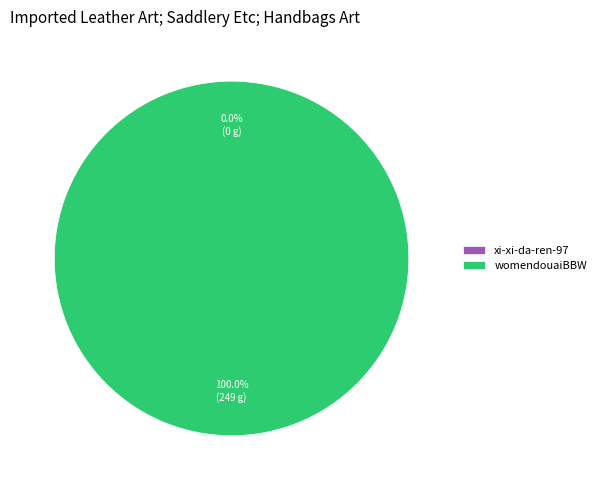

To the nearest percent, what percentage of the pie is womendouaiBBW?

100%